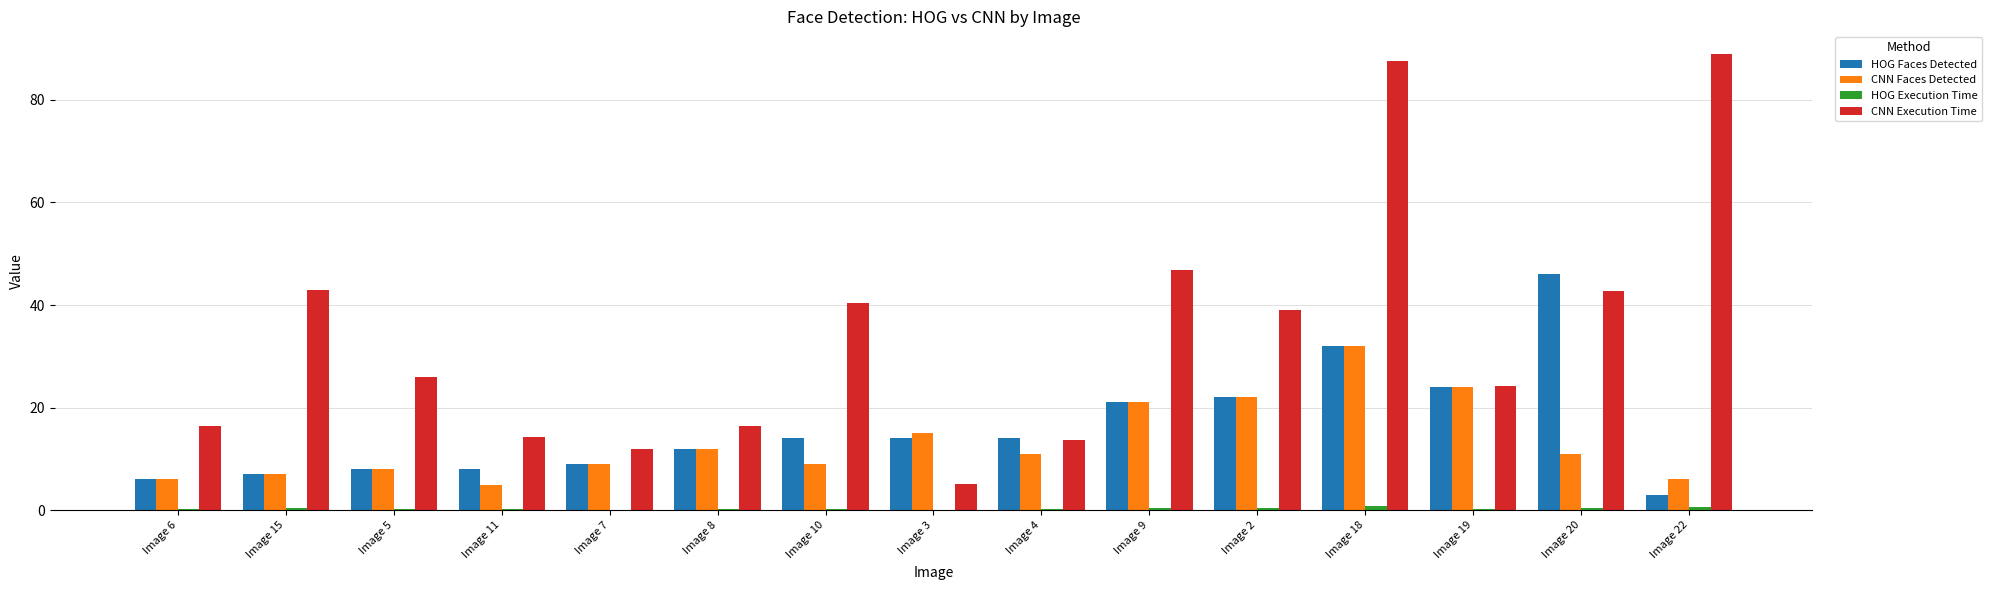

Does the chart contain stacked bars?

No